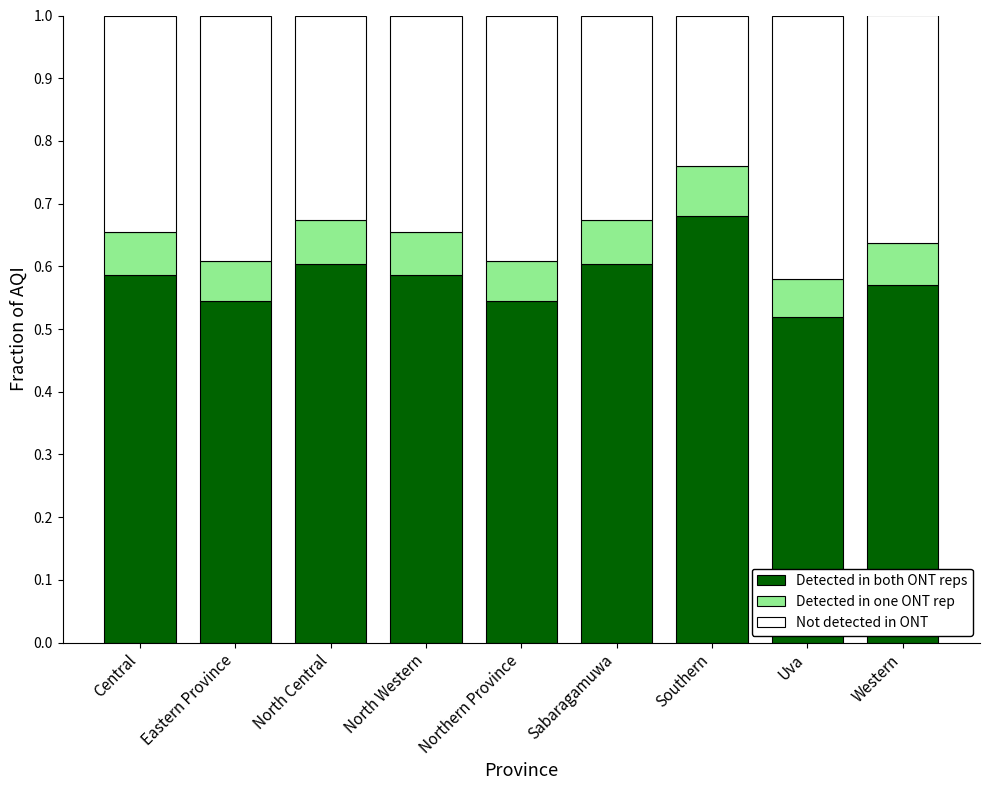

Count the Detected in both ONT reps values in the range 0 to 1.

9